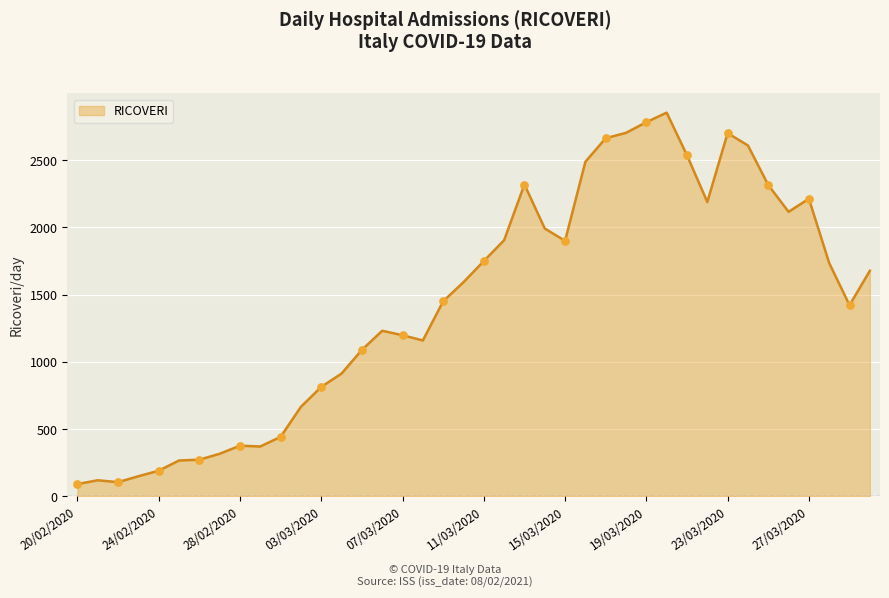

What is the maximum value shown in the chart?

2852